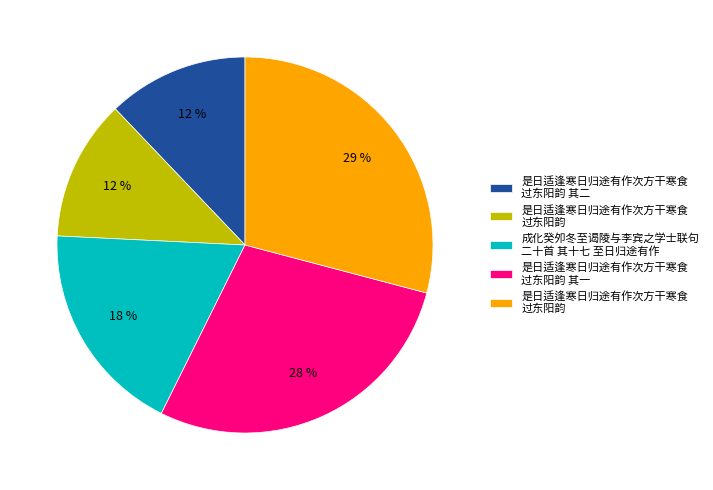

Is there any slice that represents more than half of the pie?

No